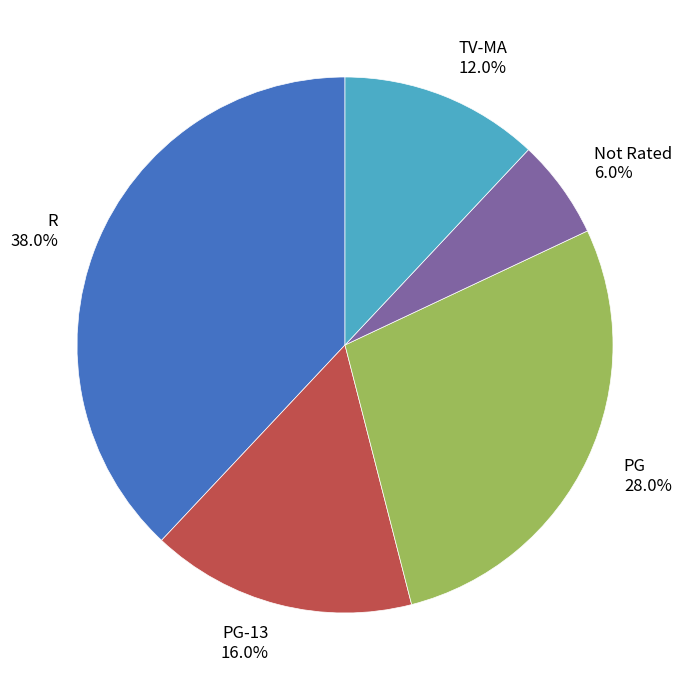

Which category has the smallest portion of the pie?

Not Rated